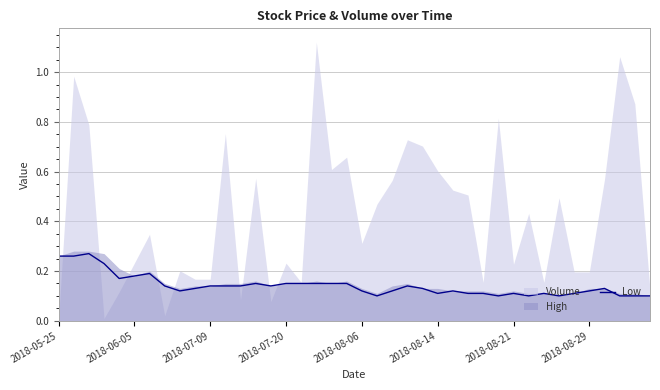

Does the chart display data point markers on the line(s)?

No